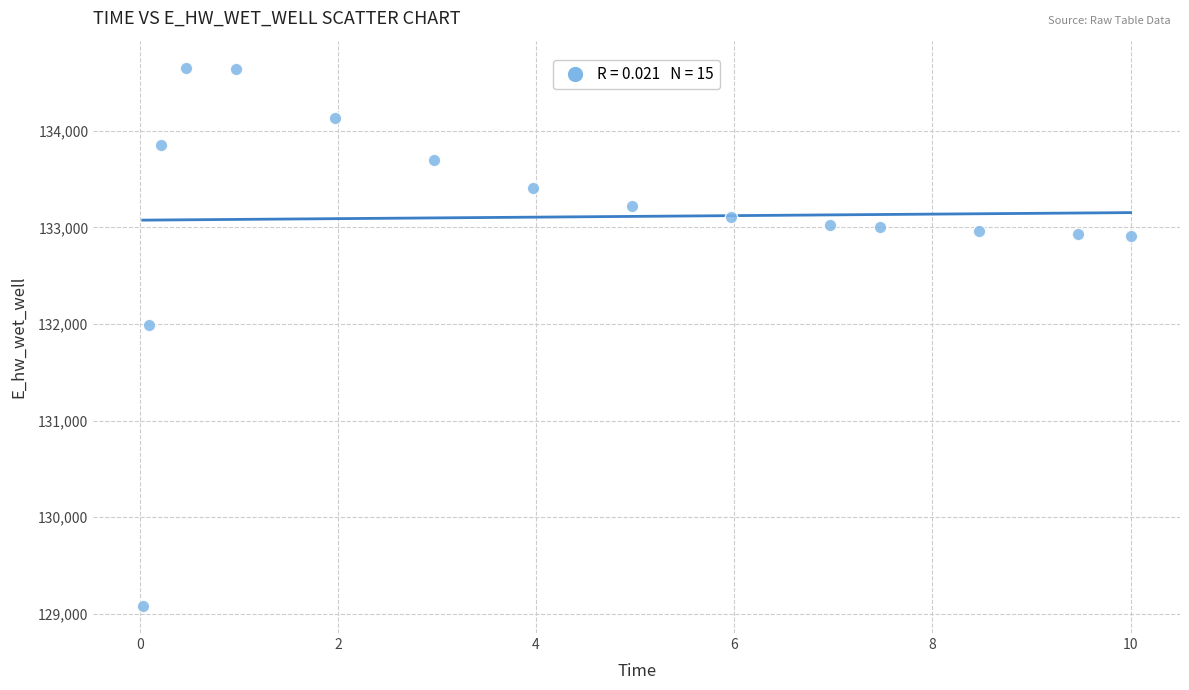

What Y value in the scatter plot is closest to 131867?

131988.6